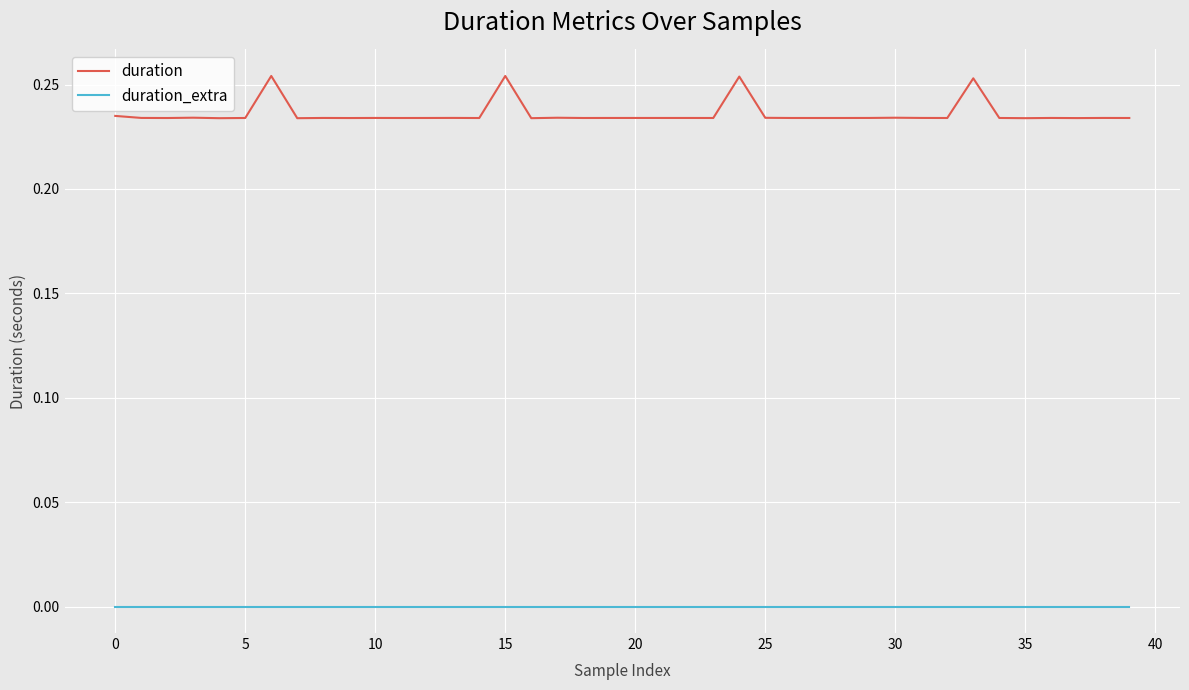

Which series has the largest total across all categories?

duration